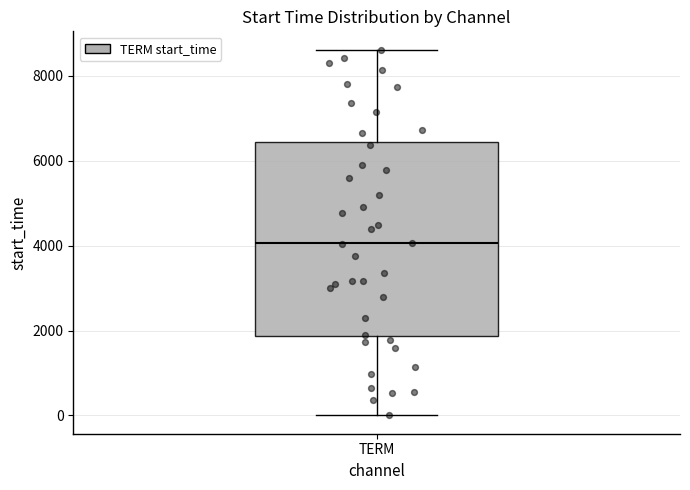

Transcribe this box plot: give where the median line is, the range the box spans, and where the two whiskers end, as read against the y-axis. The values are not printed on the chart, so give them approximately, as read against the axis.

median 4000, box 1800 to 6400, whiskers 0 to 8600